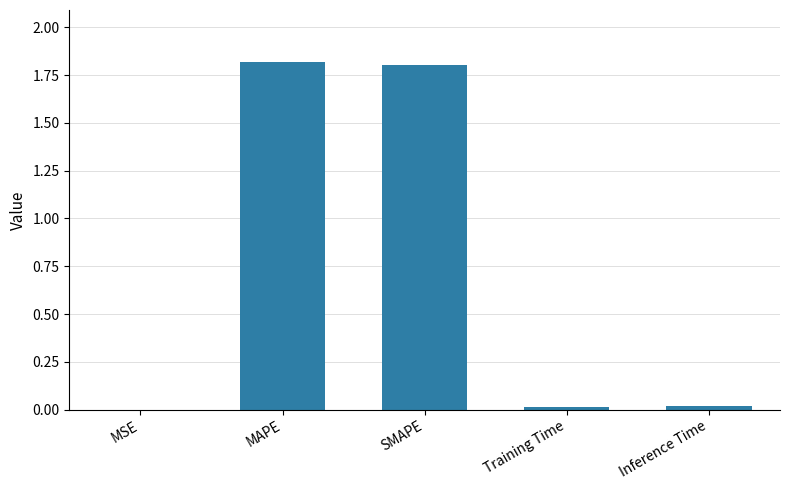

True or false: the data shows 0.0 at Training Time.

True